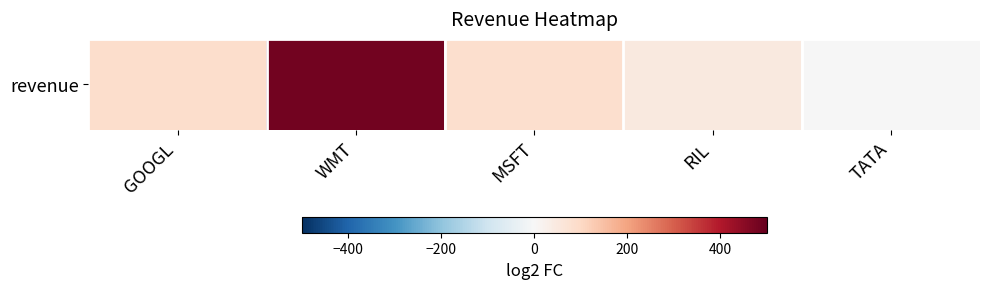

How many values are above zero?

4